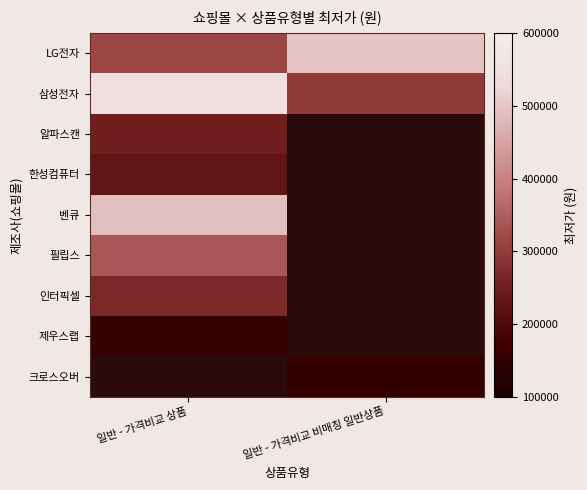

The value of 알파스캔 at 일반 - 가격비교 상품 is 69828.1. True or false?

False